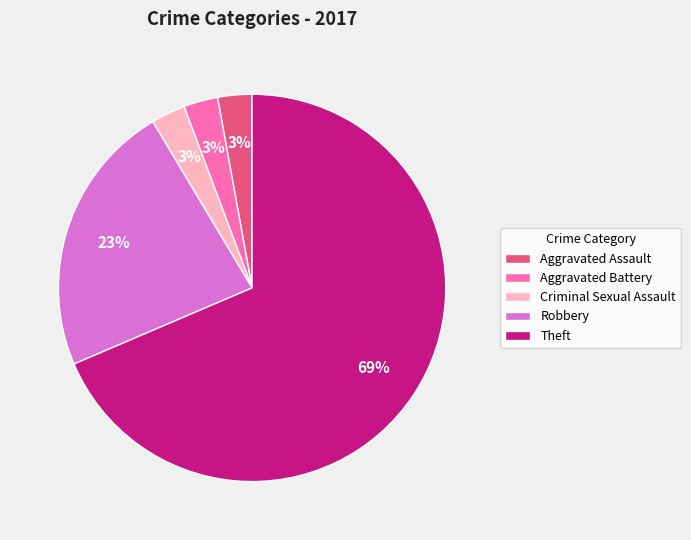

To the nearest percent, what is the combined percentage of Criminal Sexual Assault and Aggravated Battery?

6%